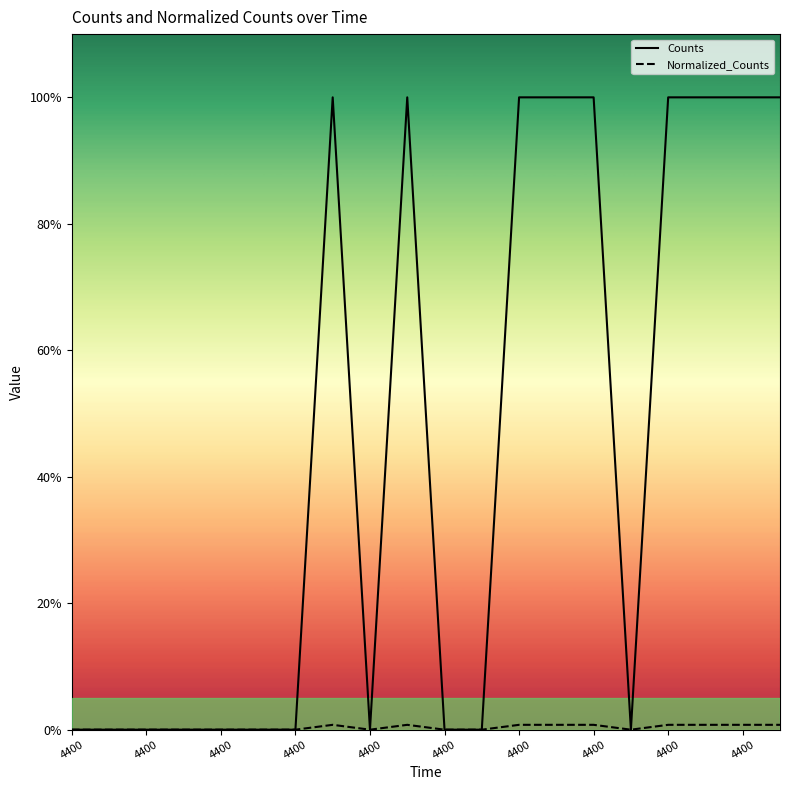

Does the chart display data point markers on the line(s)?

No